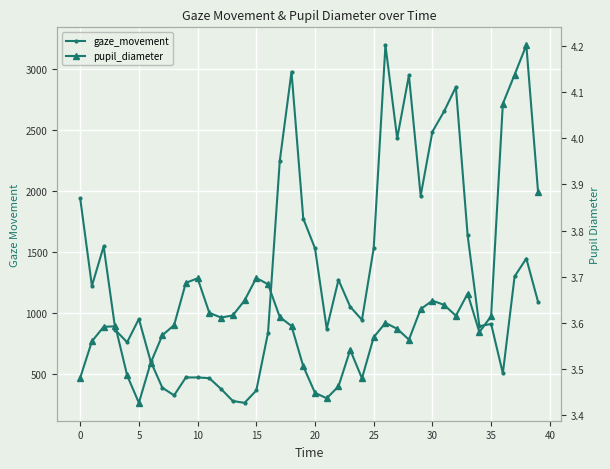

Is this an area chart (filled region under the line)?

No